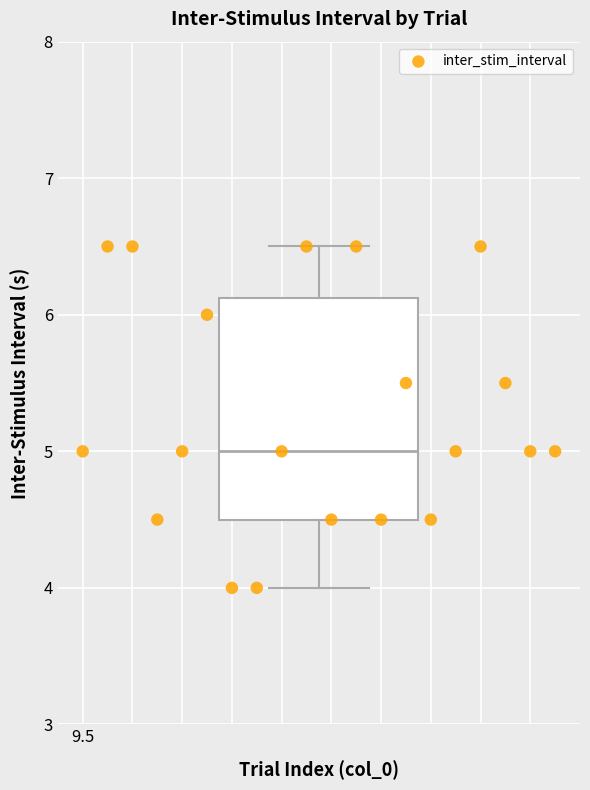

What is the range of Y values (max minus min)?

2.5